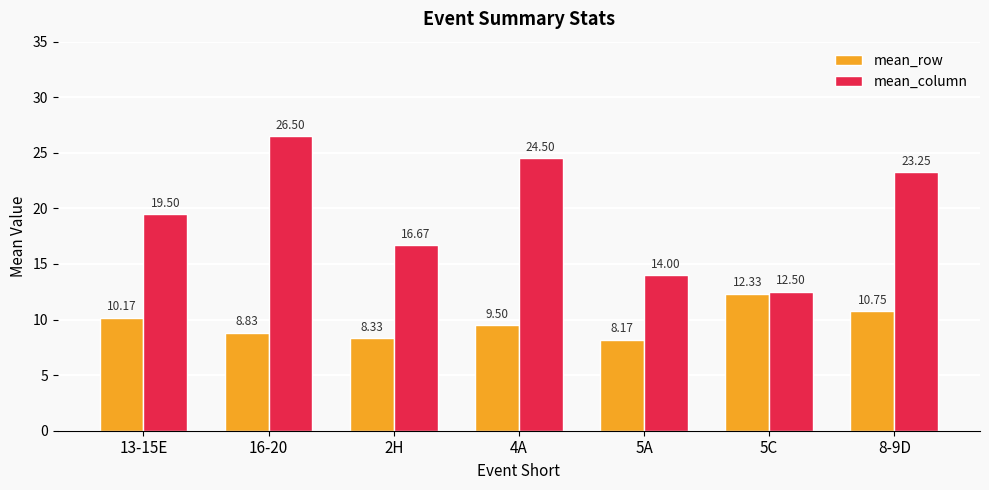

At which category is the sum across all series the highest?

16-20